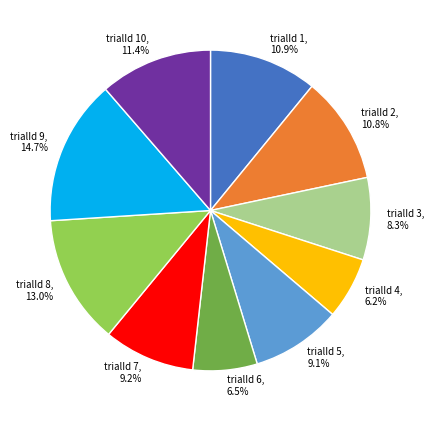

Which category has the biggest portion of the pie?

trialId 9